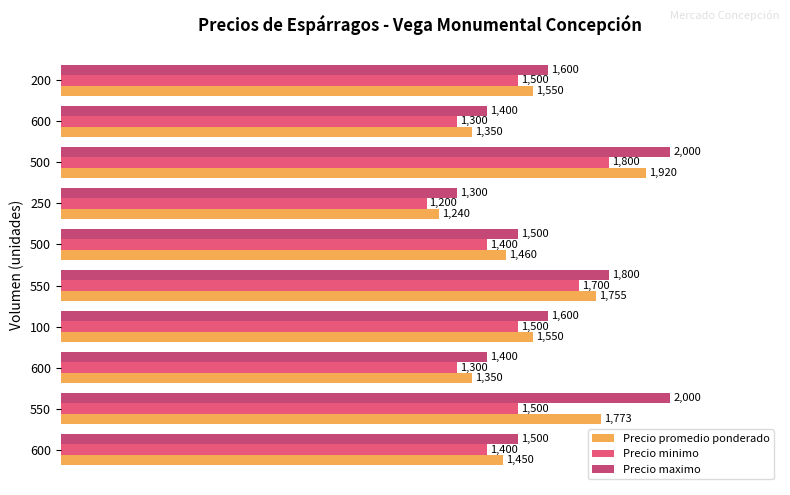

What are all the series names shown in the legend?

Precio promedio ponderado, Precio minimo, Precio maximo